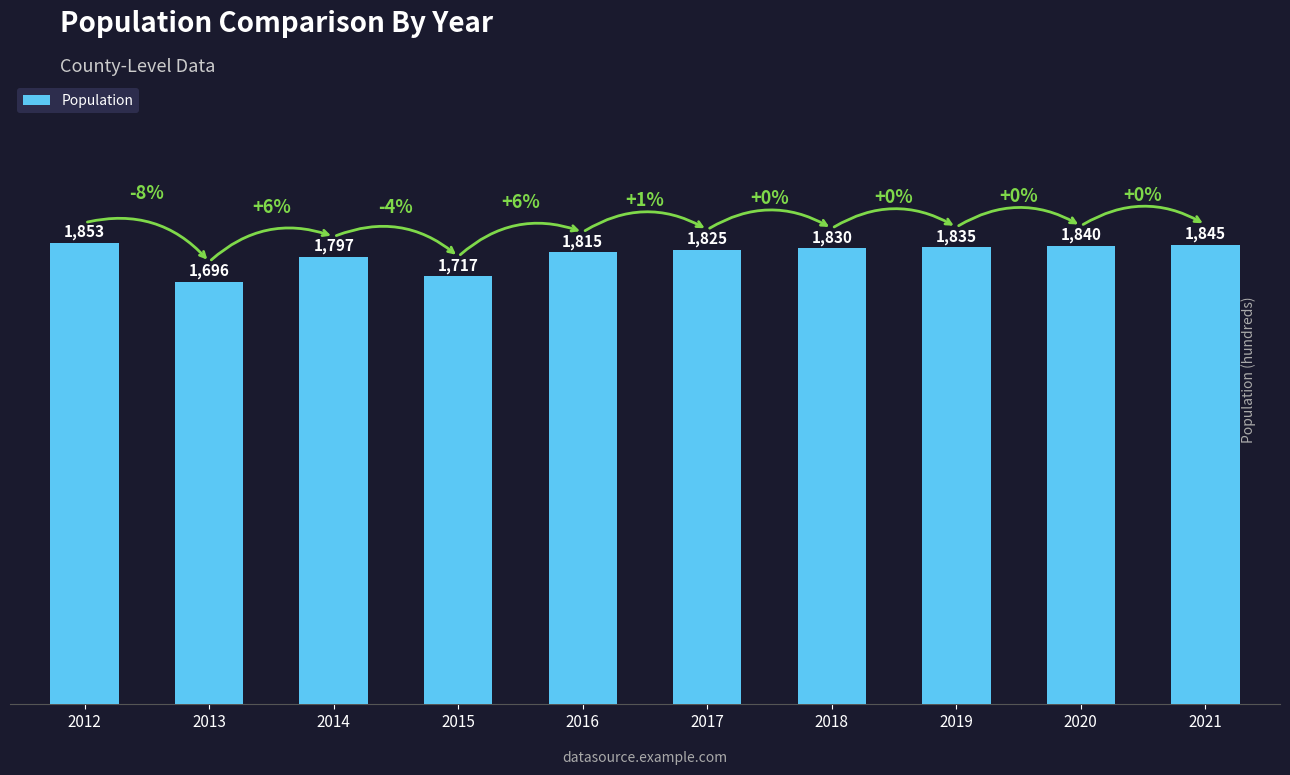

True or false: the data shows 1853 at 2012.

True